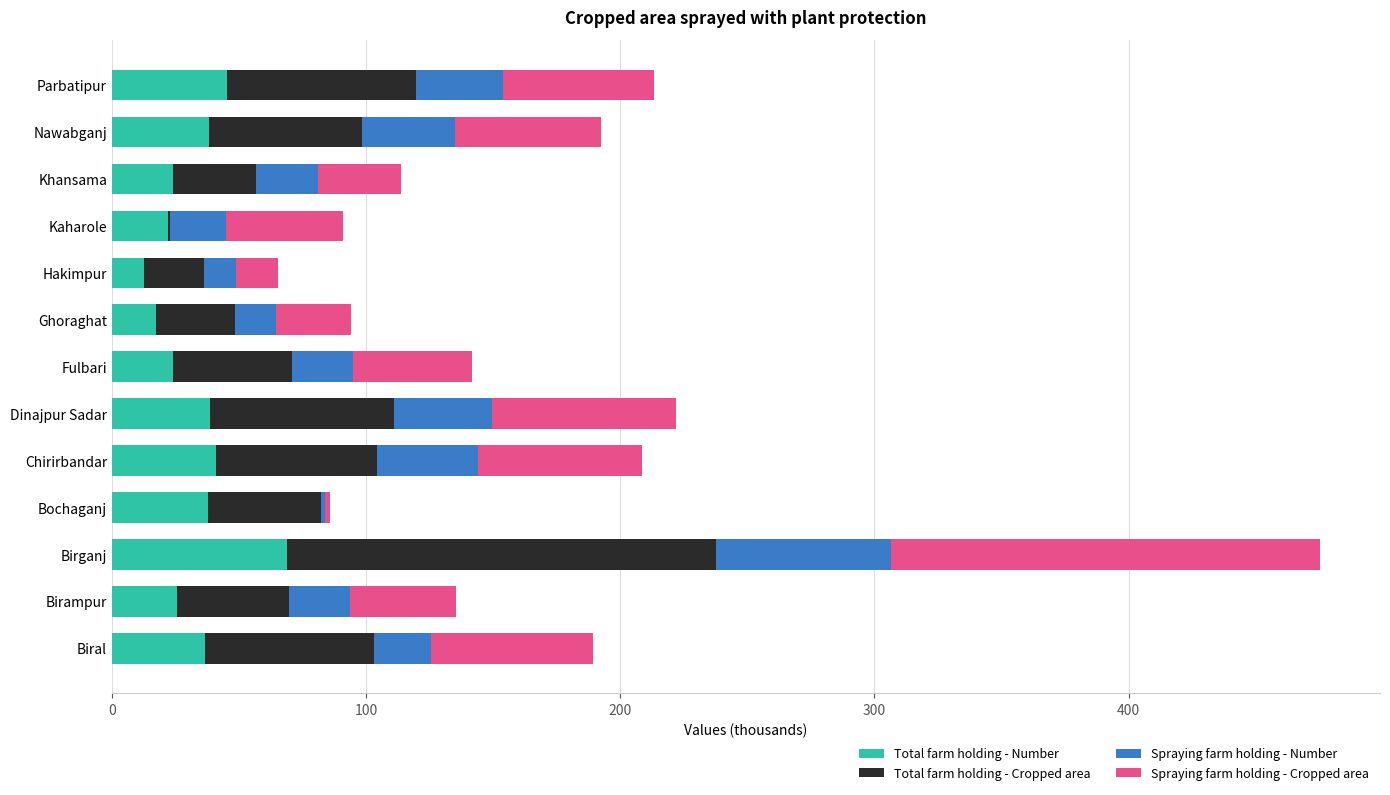

Is it true that Total farm holding - Number equals 23.9 at Fulbari?

True